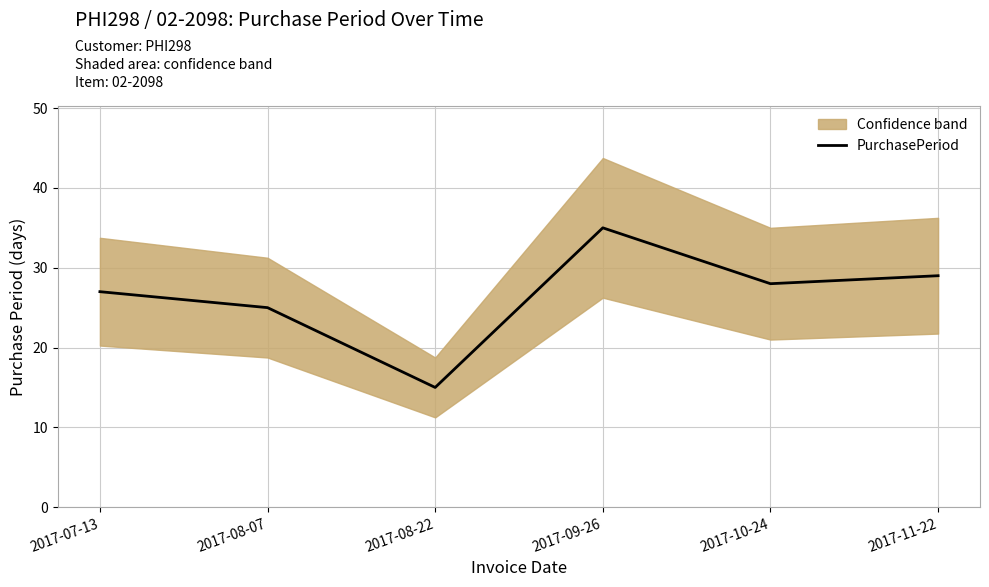

What is the average value?

26